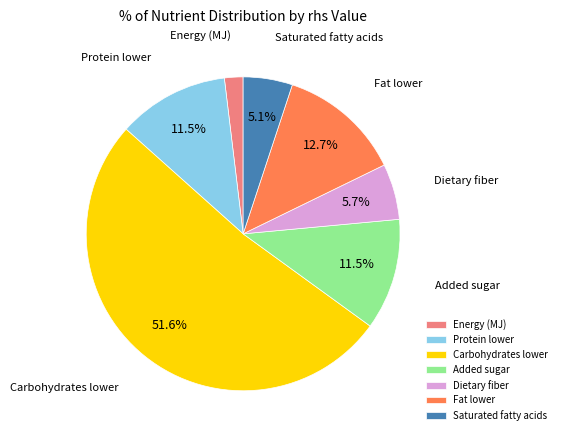

How many segments does this pie chart have?

7